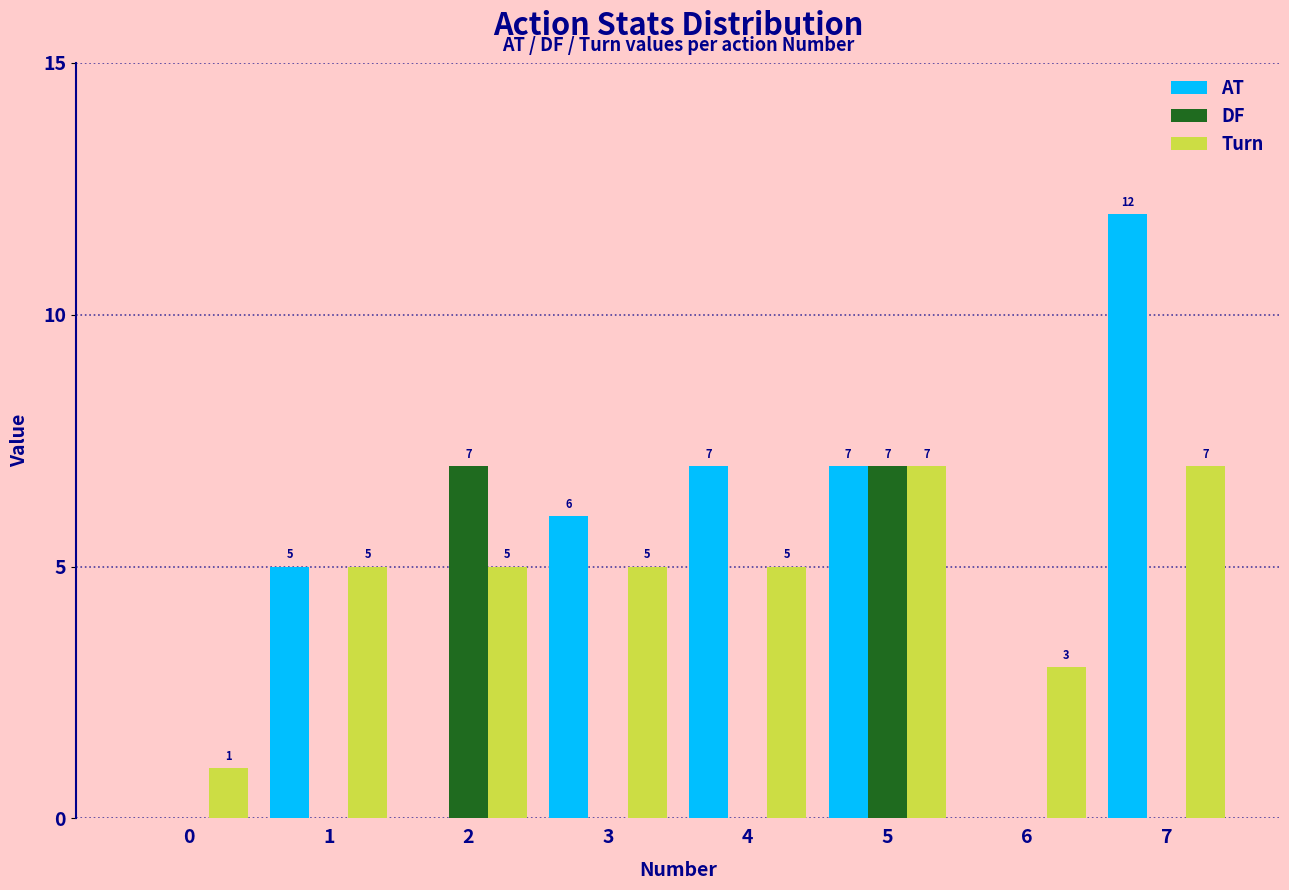

Reading left to right, list all the values displayed in this chart.

AT: 0=0	1=5	2=0	3=6	4=7	5=7	6=0	7=12
DF: 0=0	1=0	2=7	3=0	4=0	5=7	6=0	7=0
Turn: 0=1	1=5	2=5	3=5	4=5	5=7	6=3	7=7